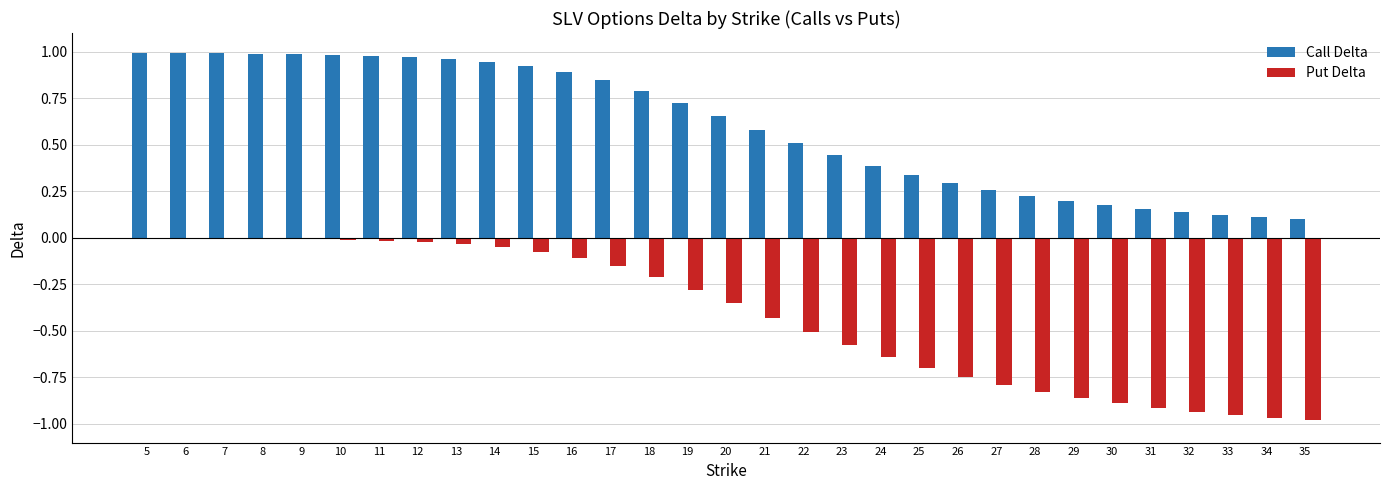

What are all the series names shown in the legend?

Call Delta, Put Delta